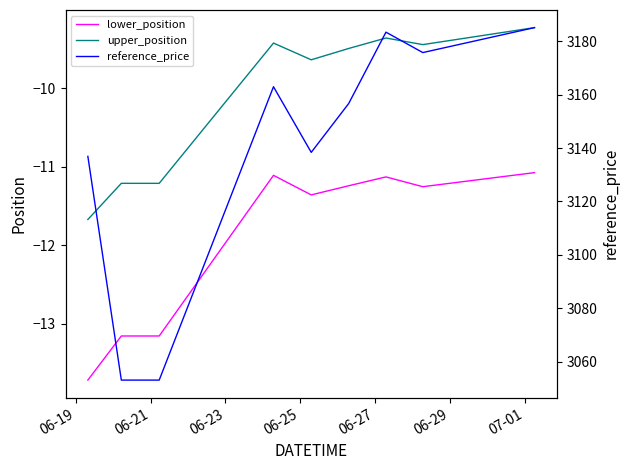

True or false: reference_price and lower_position cross at least once.

False